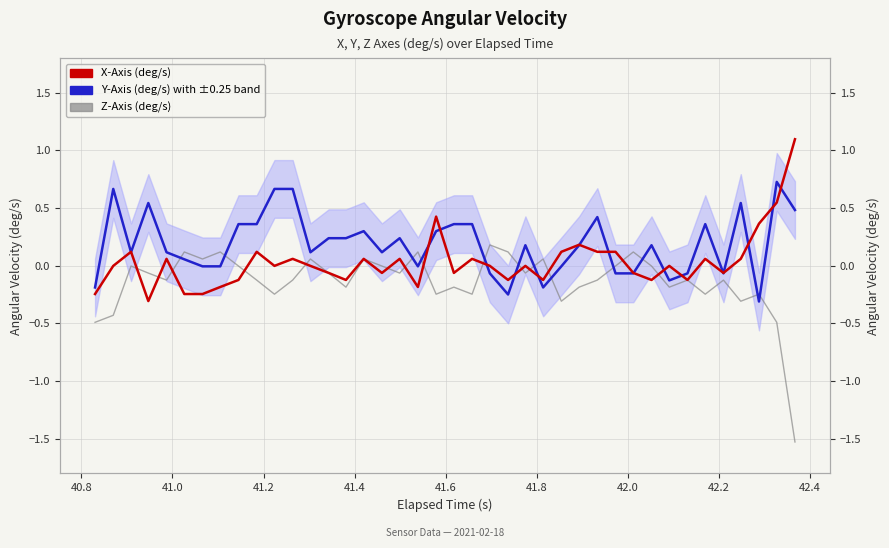

Reading left to right, extract all data points from this chart.

Z-Axis (deg/s): -0.5	-0.4	-0.0	-0.1	-0.1	0.1	0.1	0.1	-0.0	-0.1	-0.2	-0.1	0.1	-0.1	-0.2	0.1	-0.0	-0.1	0.1	-0.2	-0.2	-0.2	0.2	0.1	-0.1	0.1	-0.3	-0.2	-0.1	-0.0	0.1	-0.0	-0.2	-0.1	-0.2	-0.1	-0.3	-0.2	-0.5	-1.5
Y-Axis (deg/s): -0.2	0.7	0.1	0.5	0.1	0.1	-0.0	-0.0	0.4	0.4	0.7	0.7	0.1	0.2	0.2	0.3	0.1	0.2	-0.0	0.3	0.4	0.4	-0.1	-0.2	0.2	-0.2	-0.0	0.2	0.4	-0.1	-0.1	0.2	-0.1	-0.1	0.4	-0.1	0.5	-0.3	0.7	0.5
X-Axis (deg/s): -0.2	-0.0	0.1	-0.3	0.1	-0.2	-0.2	-0.2	-0.1	0.1	-0.0	0.1	-0.0	-0.1	-0.1	0.1	-0.1	0.1	-0.2	0.4	-0.1	0.1	-0.0	-0.1	-0.0	-0.1	0.1	0.2	0.1	0.1	-0.1	-0.1	-0.0	-0.1	0.1	-0.1	0.1	0.4	0.5	1.1